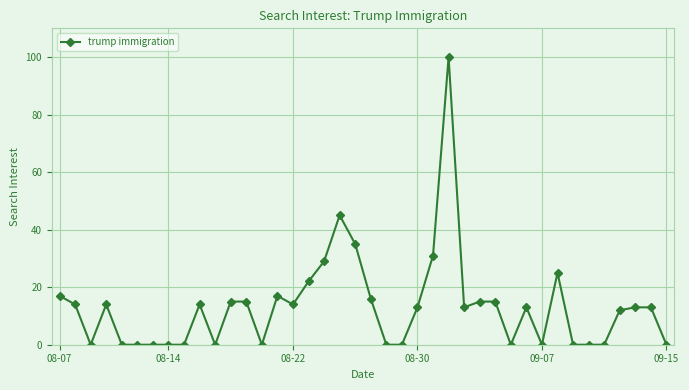

What is the sum of all values?

530